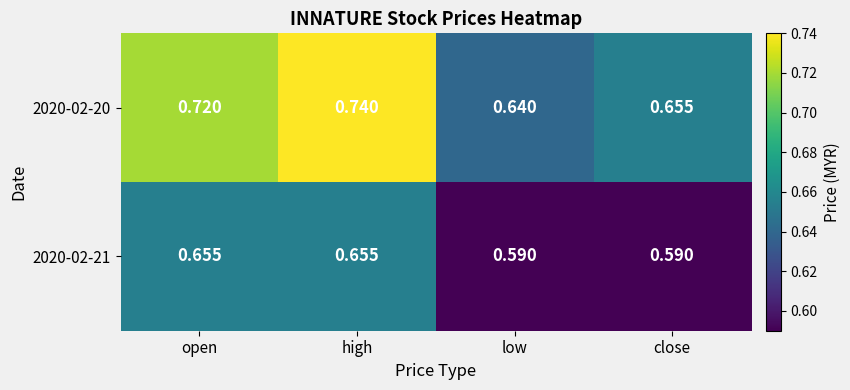

Where is 2020-02-20 nearest to the value 0?

low